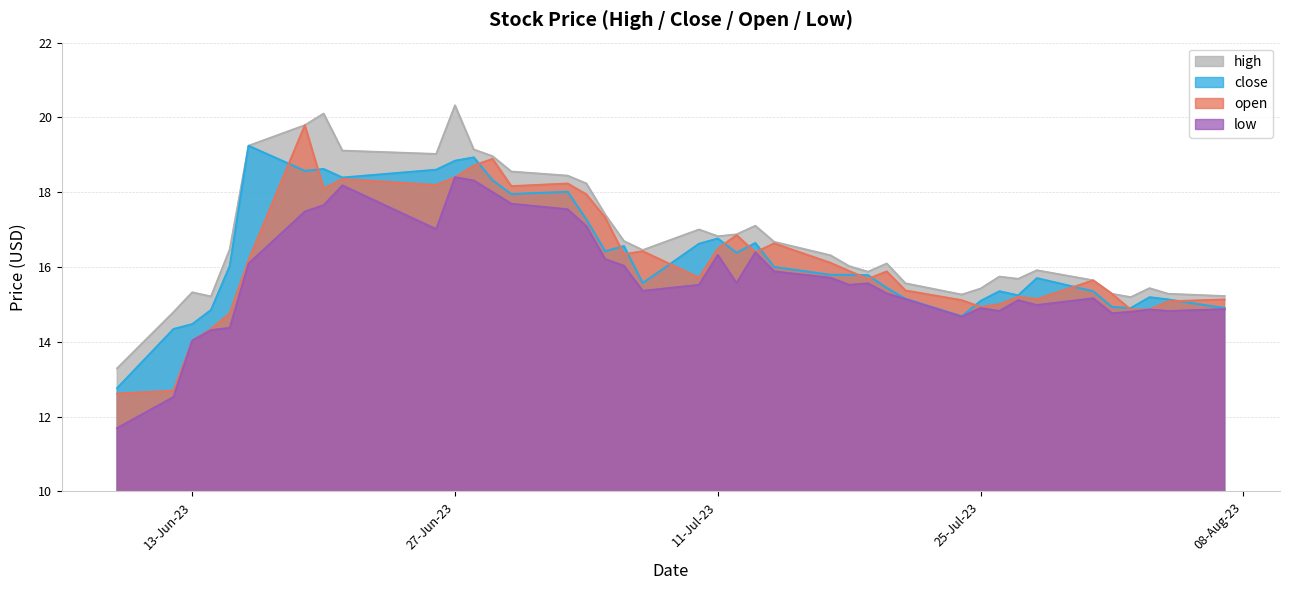

Which series has the largest total across all categories?

high